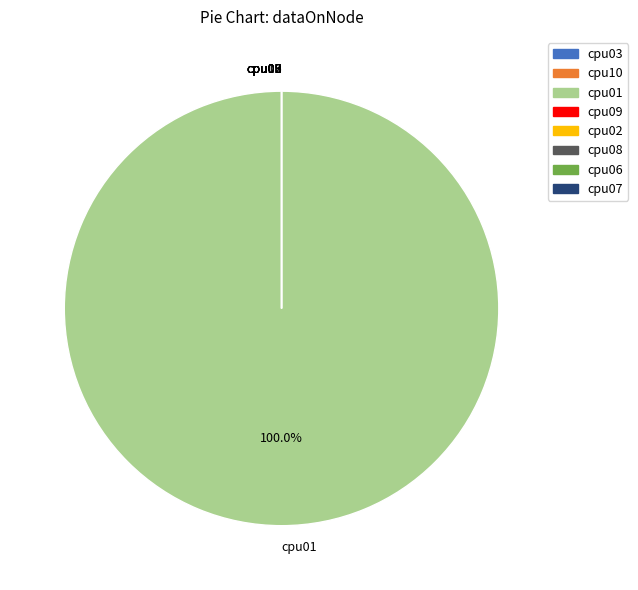

Is it true that cpu09 is 0% of the pie?

True